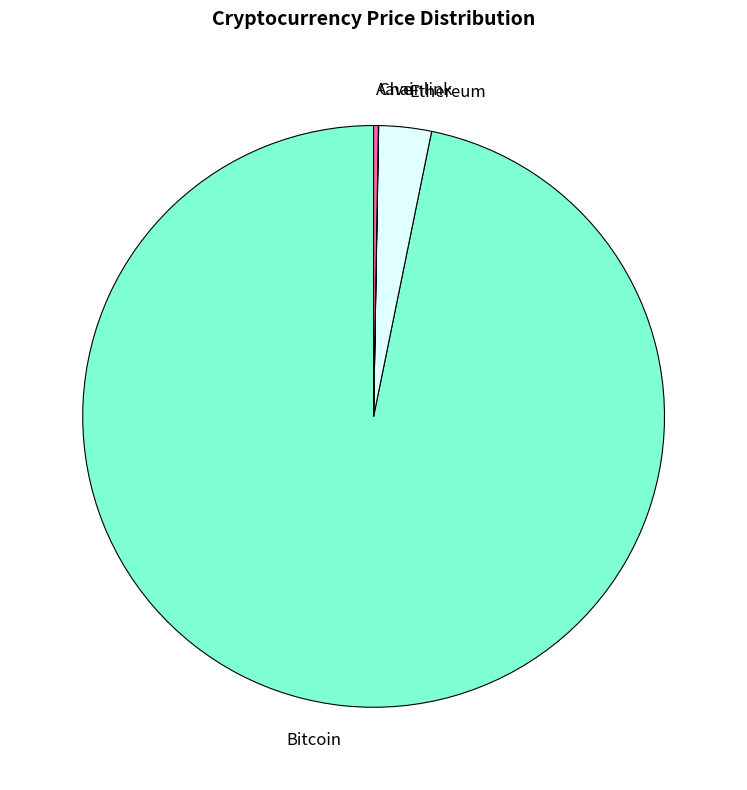

Which category has the biggest portion of the pie?

Bitcoin